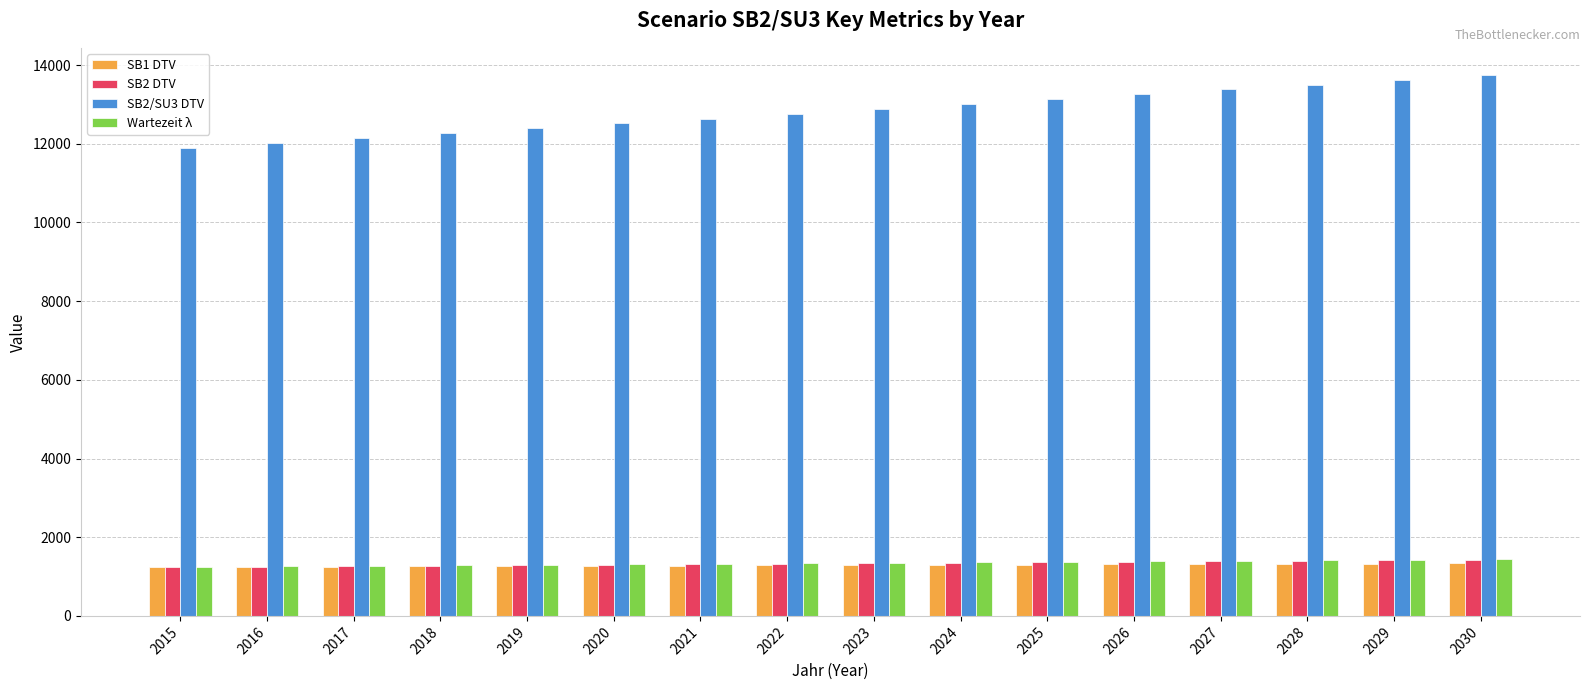

The SB2/SU3 DTV series shows 20521.9 at 2026. True or false?

False